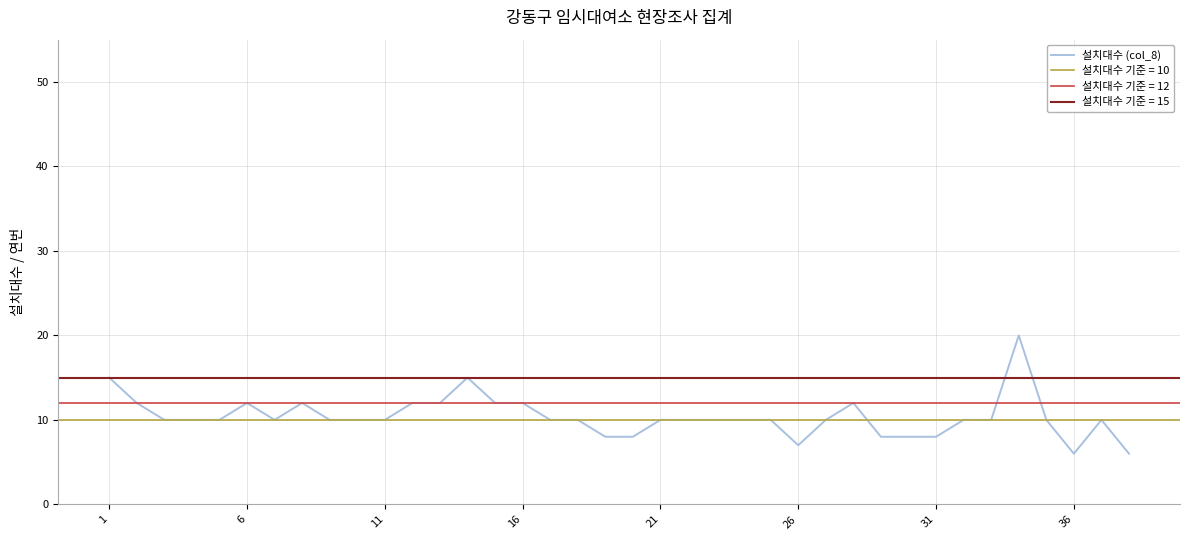

True or false: the data has more than 0 interior local peaks.

True